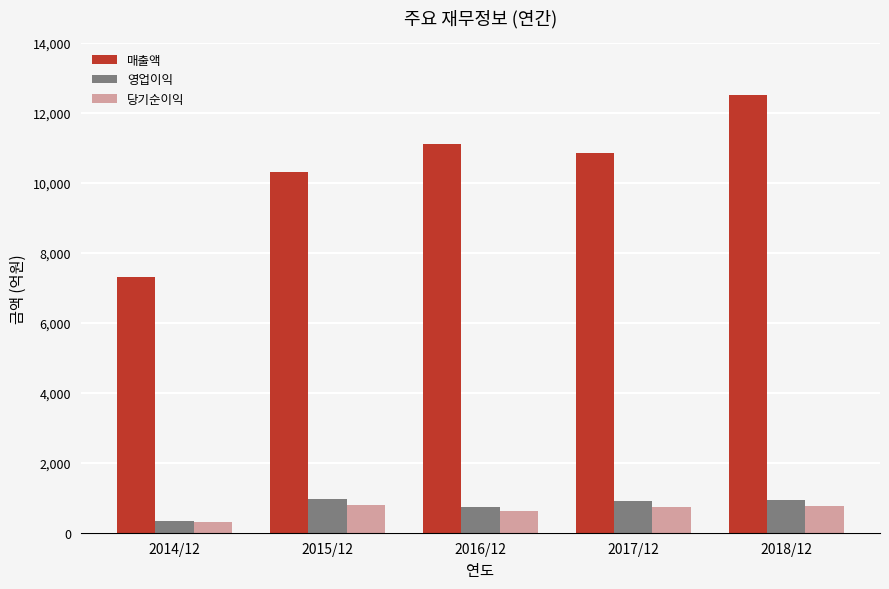

The value of 당기순이익 at 2017/12 is 733. True or false?

True